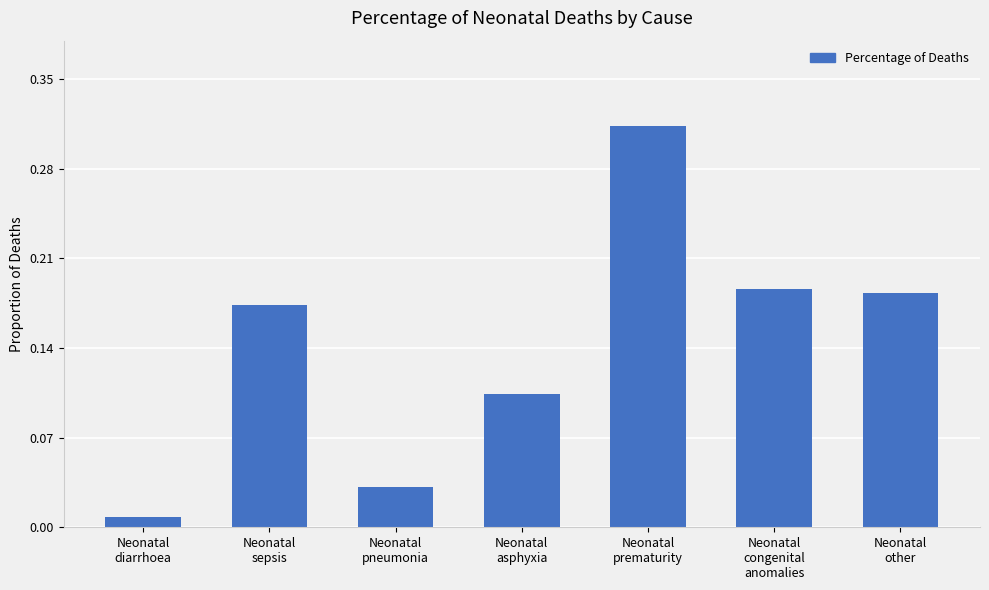

Does the chart contain any negative values?

No